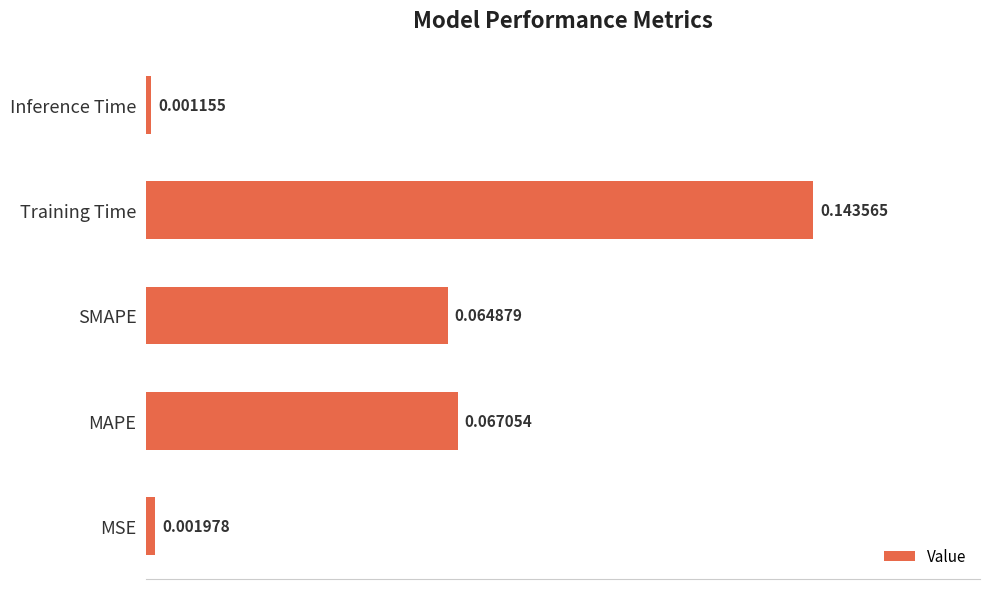

Are the bars horizontal?

Yes